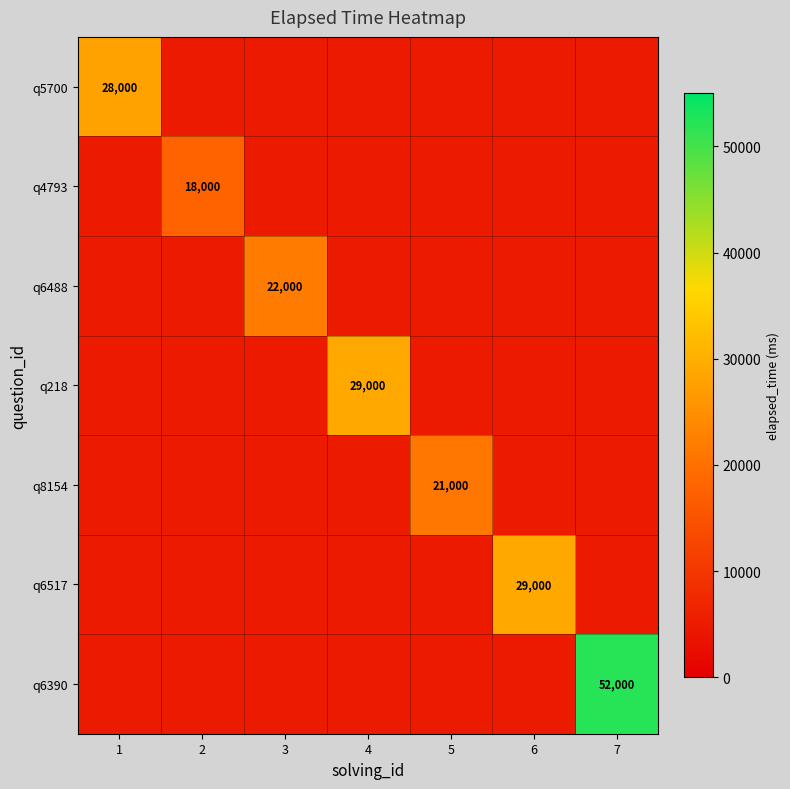

Is the value of q218 at 4 greater than the value of q6390 at 7?

No